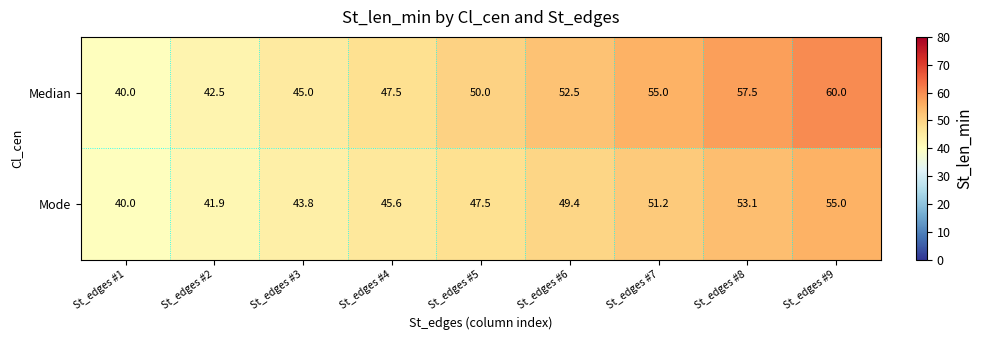

Reading left to right, list all the values displayed in this chart.

Median: St_edges #1=40.0	St_edges #2=42.5	St_edges #3=45.0	St_edges #4=47.5	St_edges #5=50.0	St_edges #6=52.5	St_edges #7=55.0	St_edges #8=57.5	St_edges #9=60.0
Mode: St_edges #1=40.0	St_edges #2=41.9	St_edges #3=43.8	St_edges #4=45.6	St_edges #5=47.5	St_edges #6=49.4	St_edges #7=51.2	St_edges #8=53.1	St_edges #9=55.0